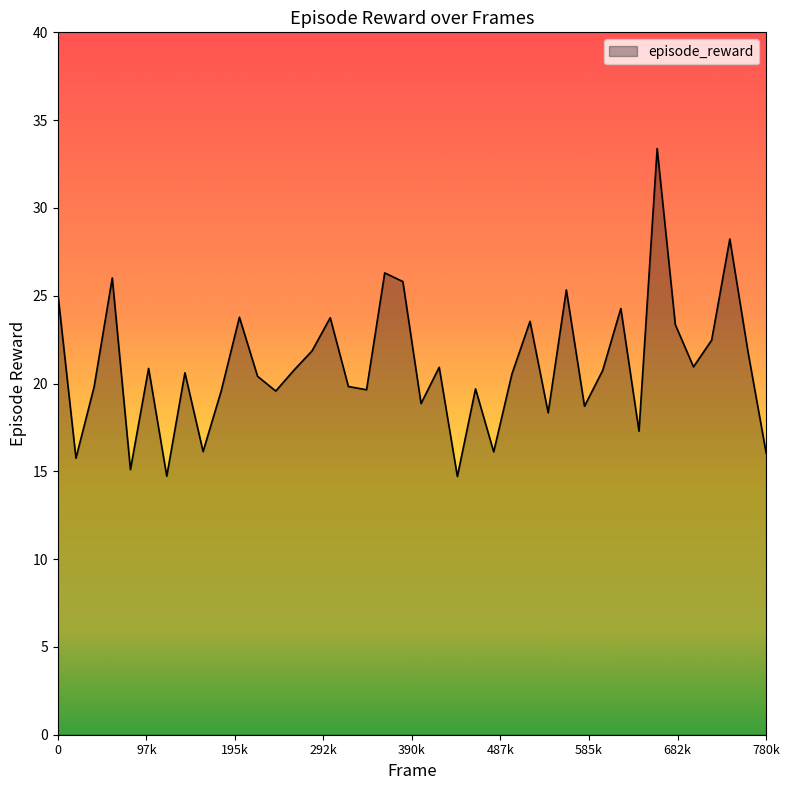

What is the maximum value shown in the chart?

33.4